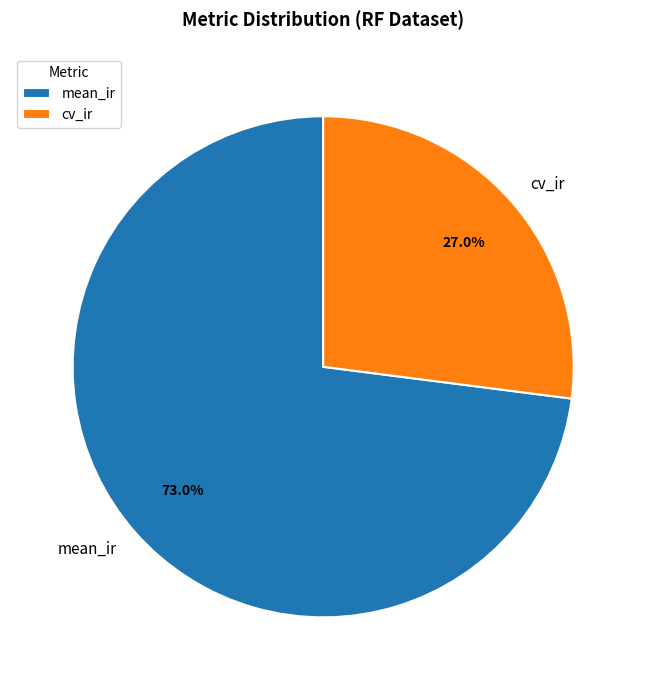

Does cv_ir account for over 50% of the chart?

No